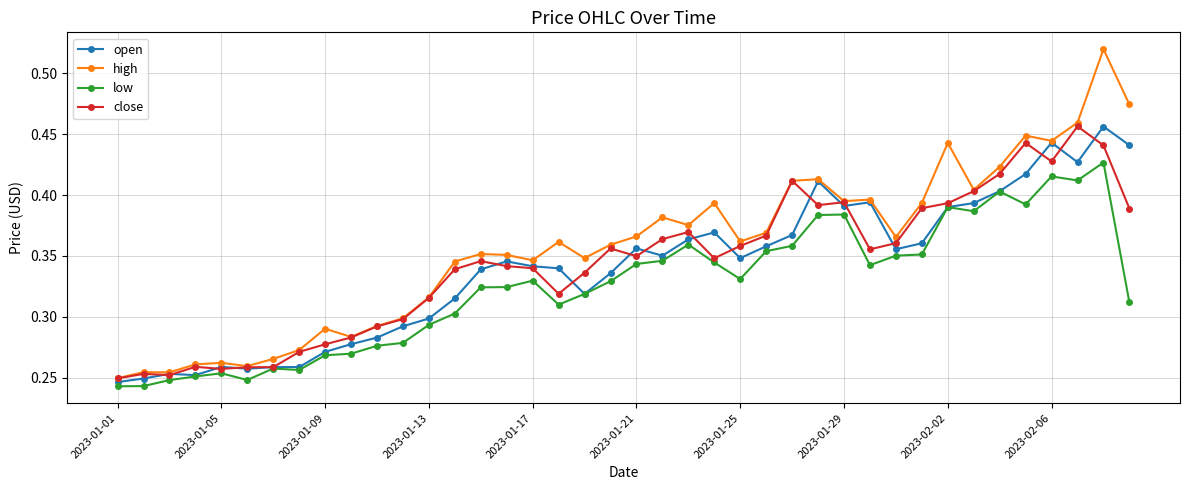

What are all the series names shown in the legend?

open, high, low, close